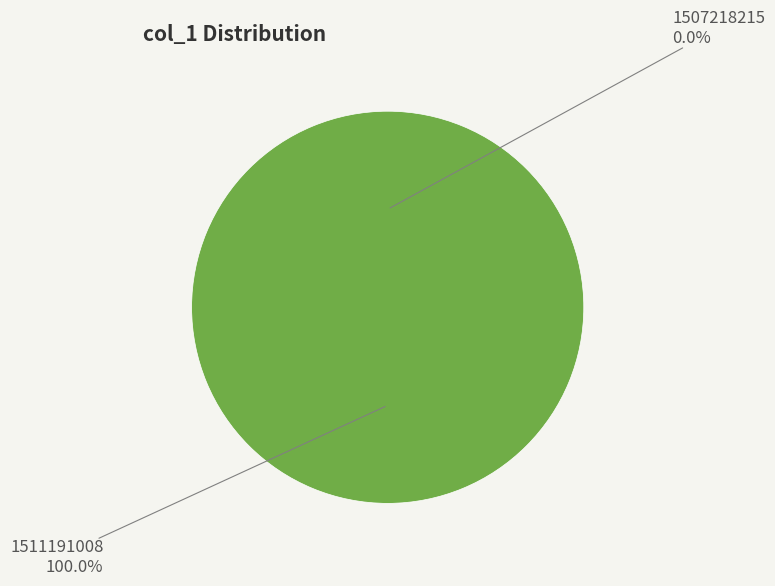

Which category has the biggest portion of the pie?

1511191008